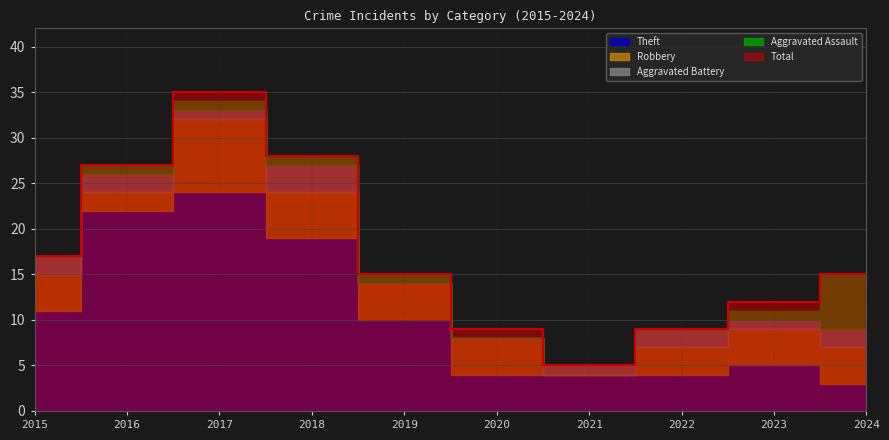

What is the average value of the Aggravated Assault series?

1